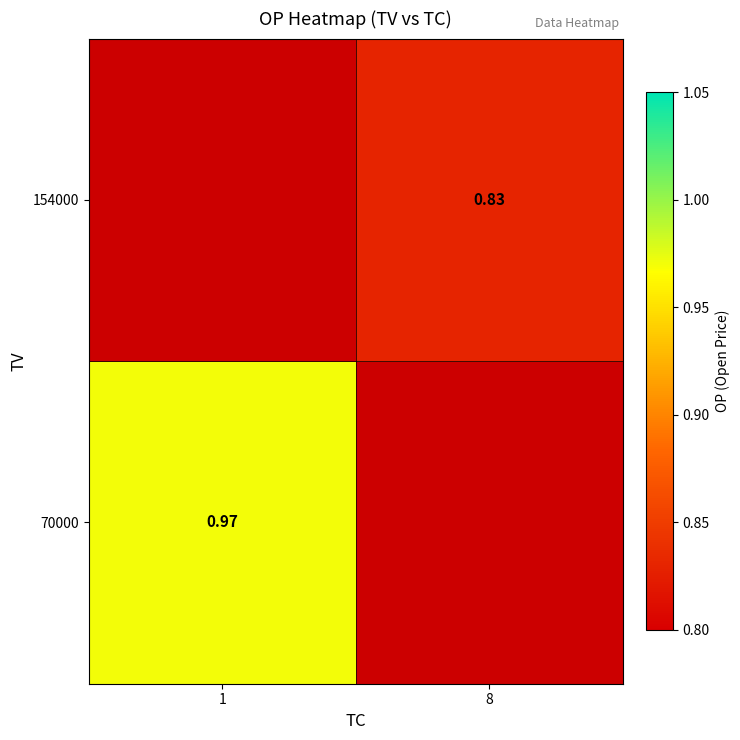

Rank the categories by row_1 value from highest to lowest.

1, 8